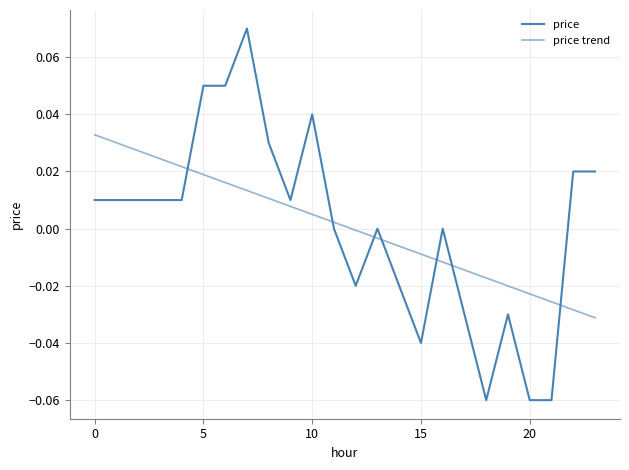

Which series has the widest spread of values?

price